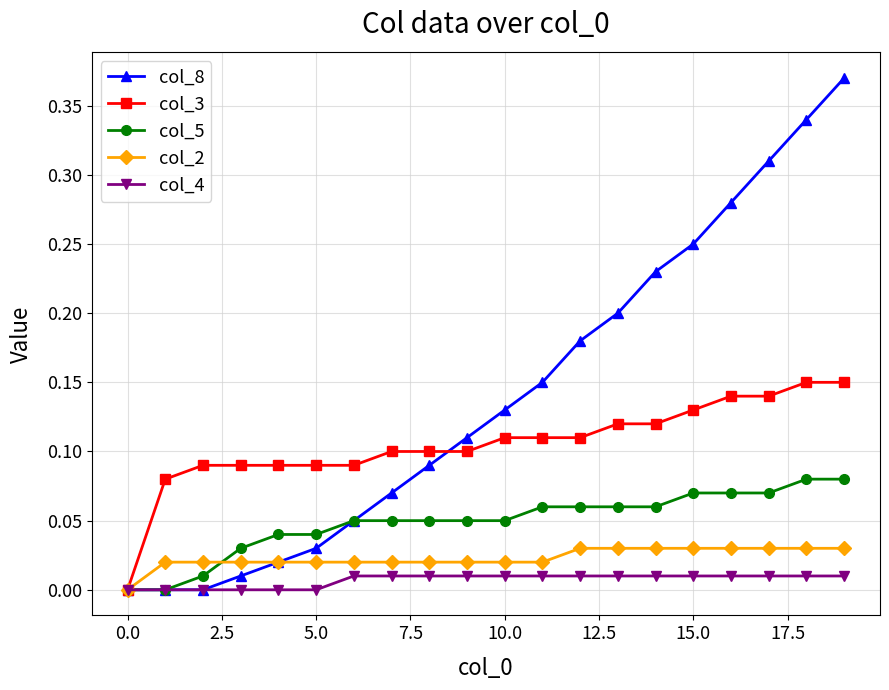

Which series has the largest total across all categories?

col_8